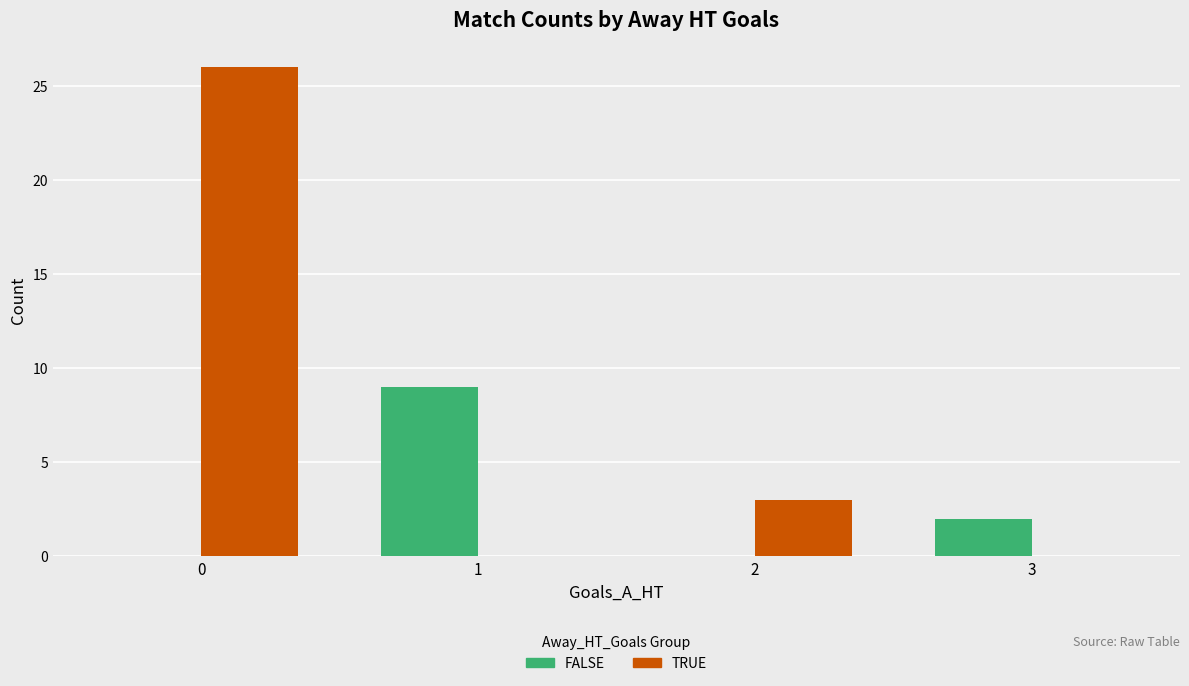

Is it true that TRUE equals -14 at 1?

False